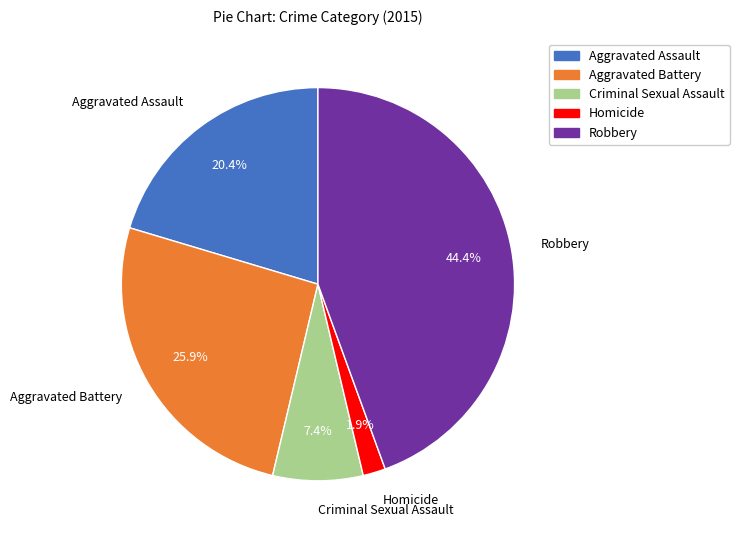

Does Robbery account for over 50% of the chart?

No